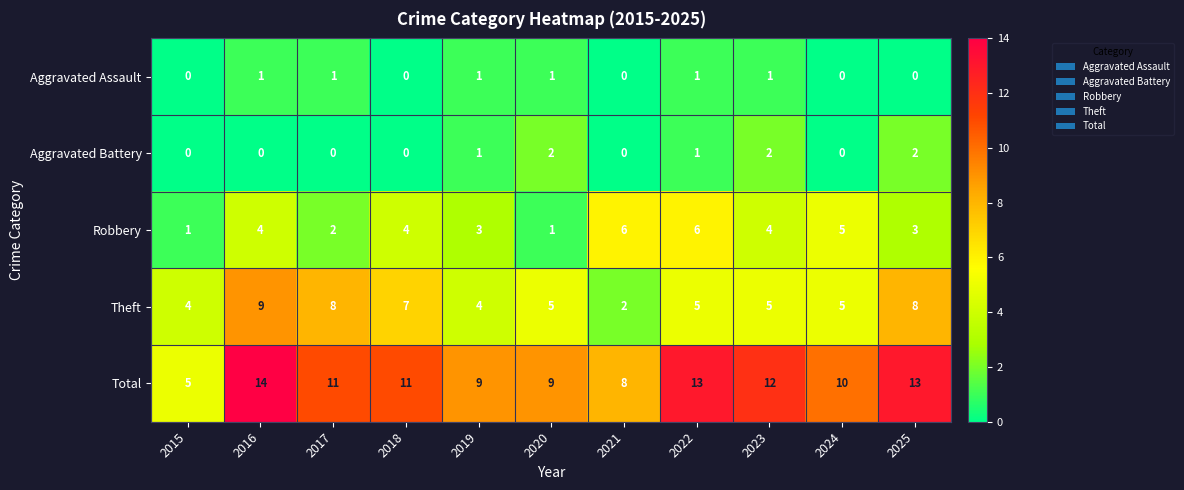

The value of Robbery at 2025 is 1. True or false?

False